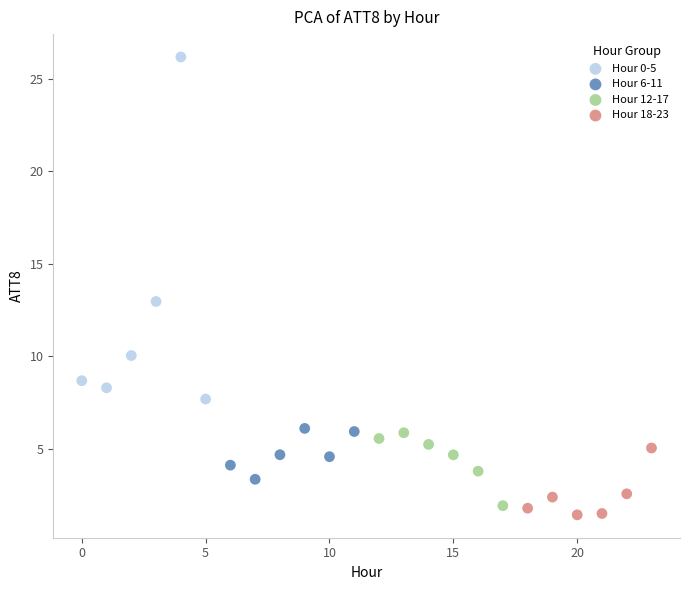

Which series reaches the maximum Y coordinate?

Hour 0-5